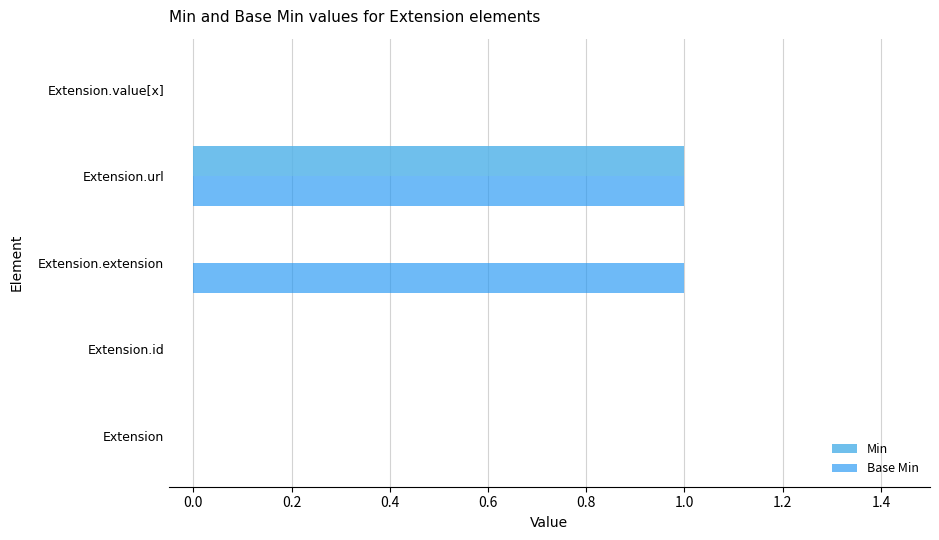

Is it true that Base Min equals 1 at Extension.extension?

True